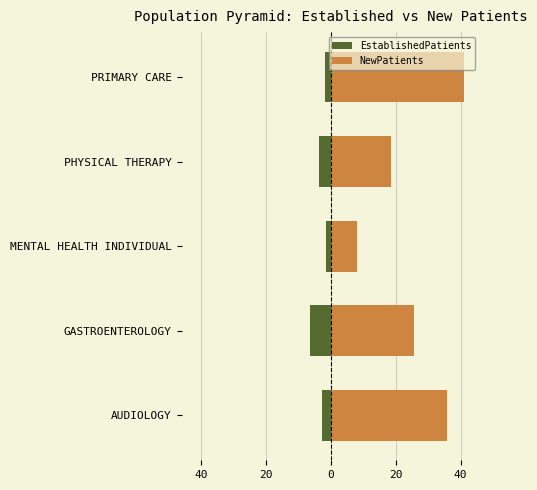

How many bars are there in each group?

2